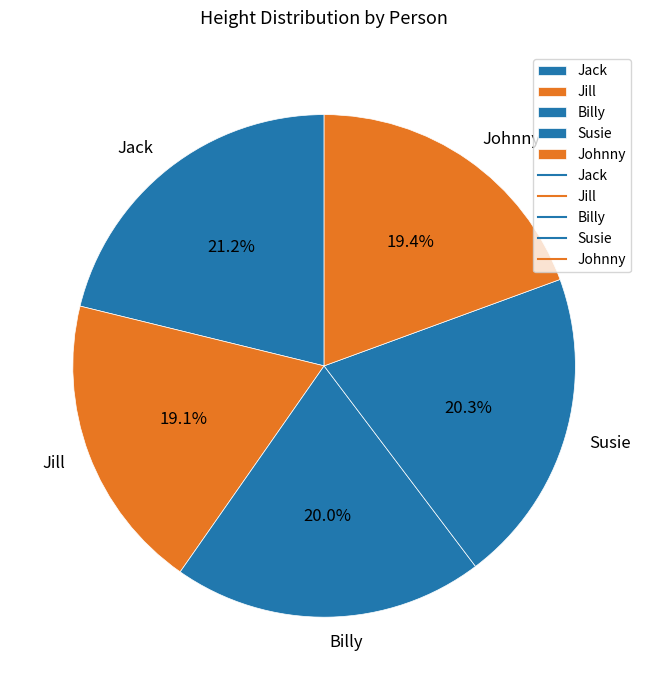

How many segments does this pie chart have?

5